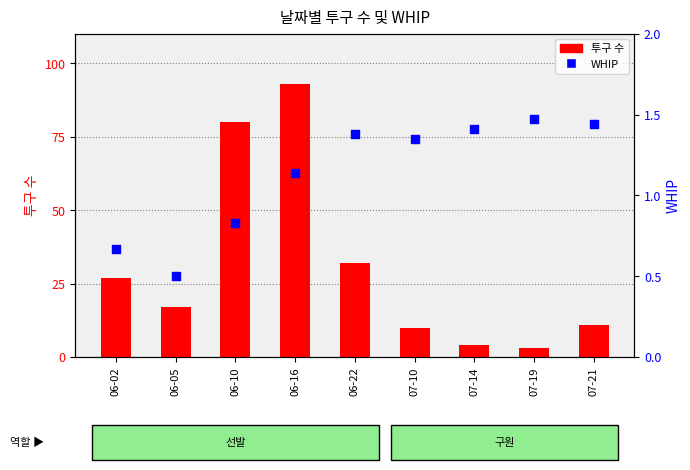

What is the total value across all series at 06-22?

33.4